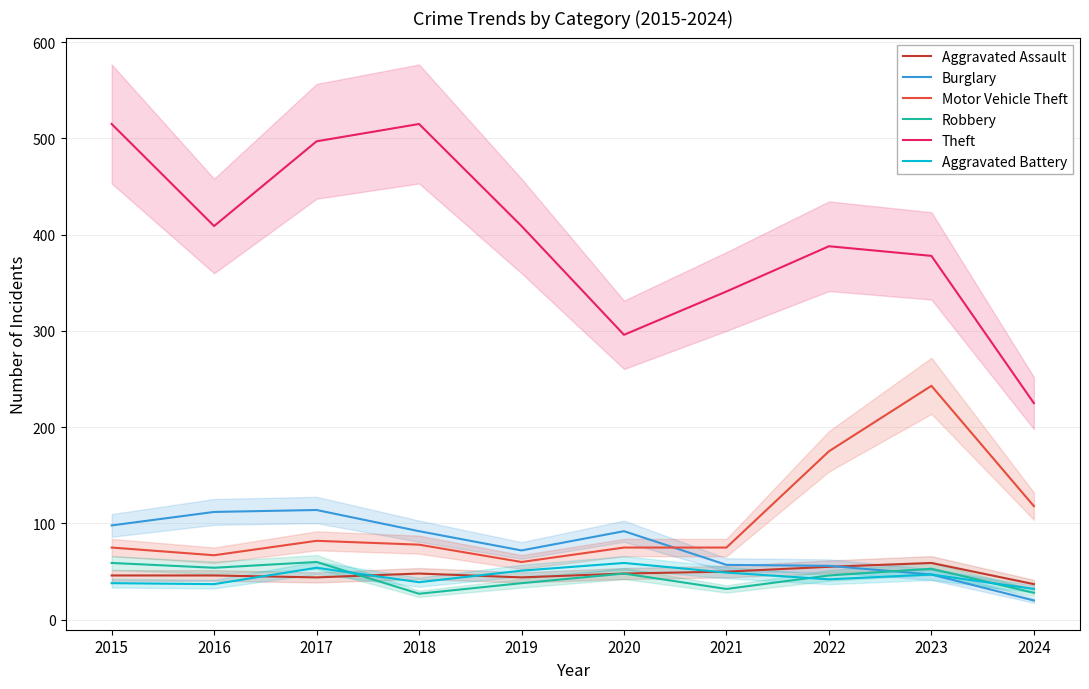

What is the difference between the maximum and second lowest values in the Aggravated Assault series?

15